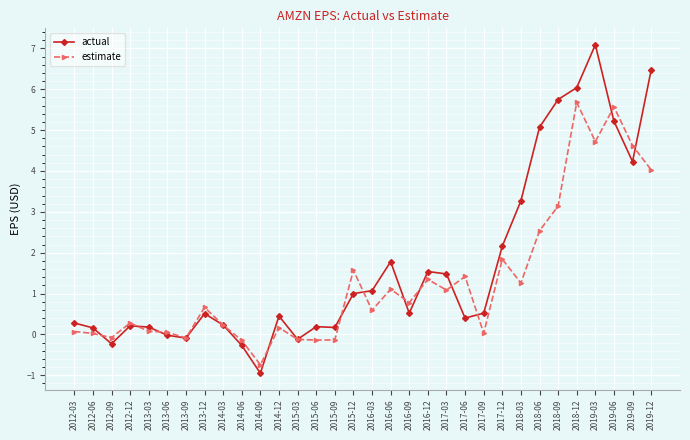

List the series in order of their overall mean, highest first.

actual, estimate